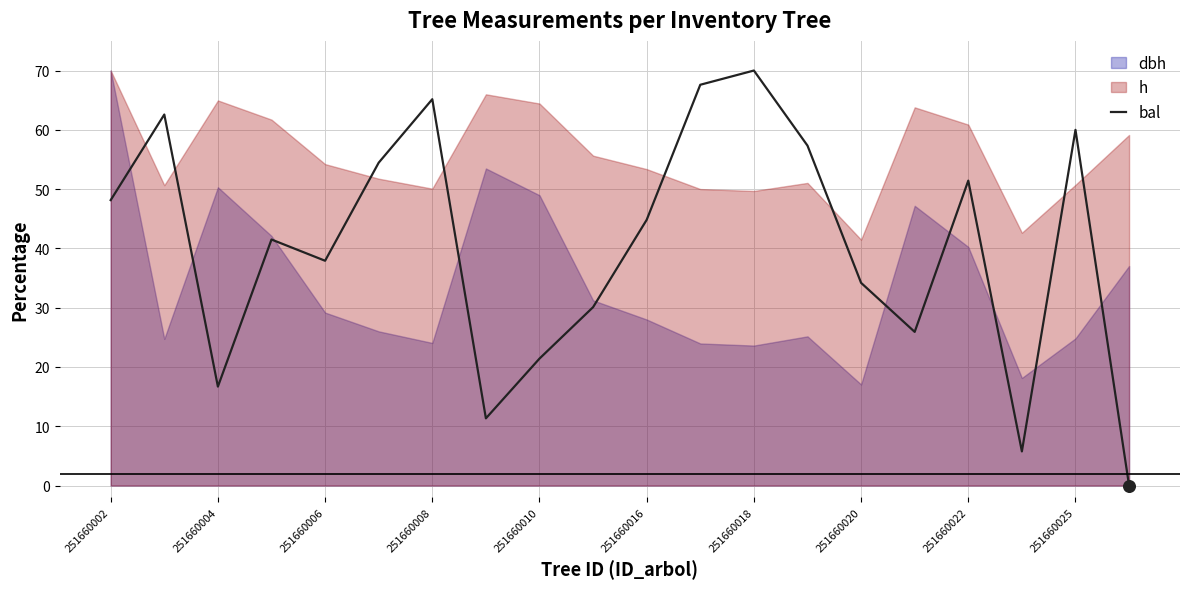

At which label does bal reach its peak?

251660018